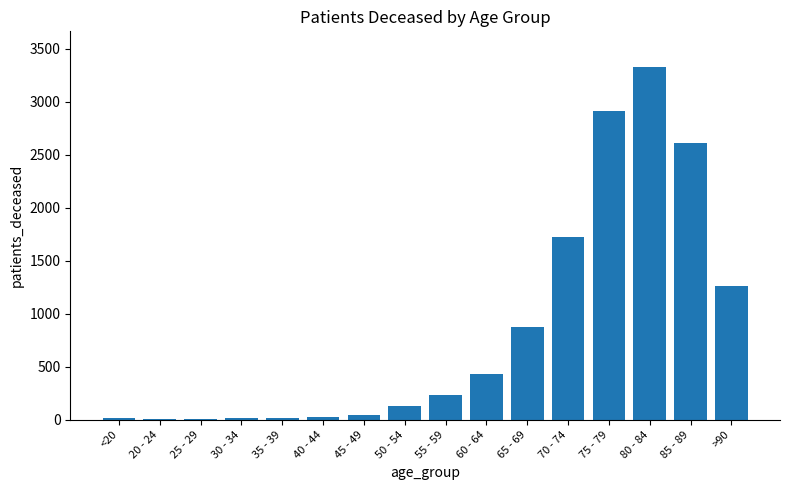

Between <20 and >90, which is larger?

>90